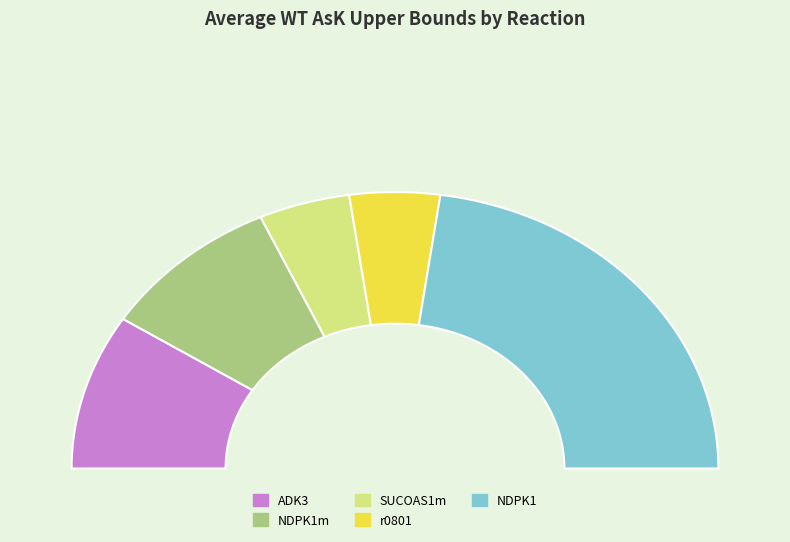

Count the number of slices in the pie.

5